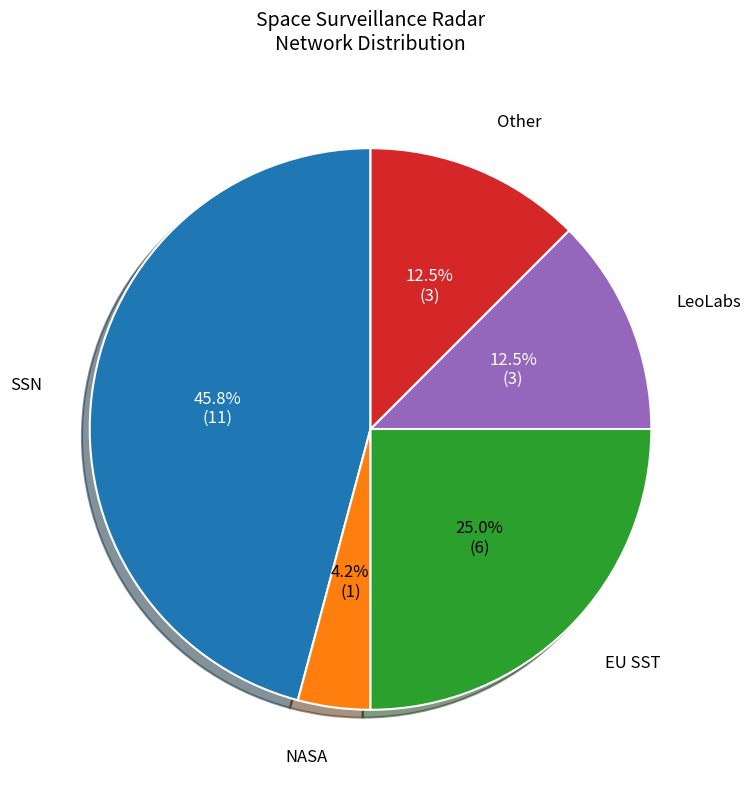

How much of the chart is everything except SSN?

54.2%